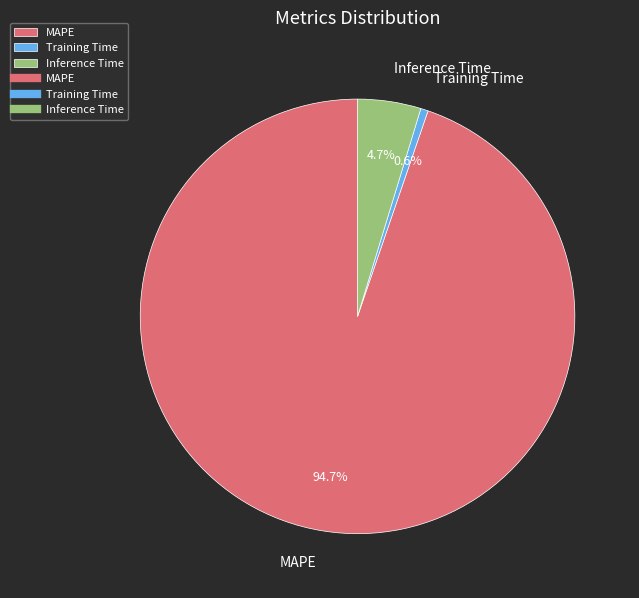

The MAPE slice represents 95% of the pie. True or false?

True